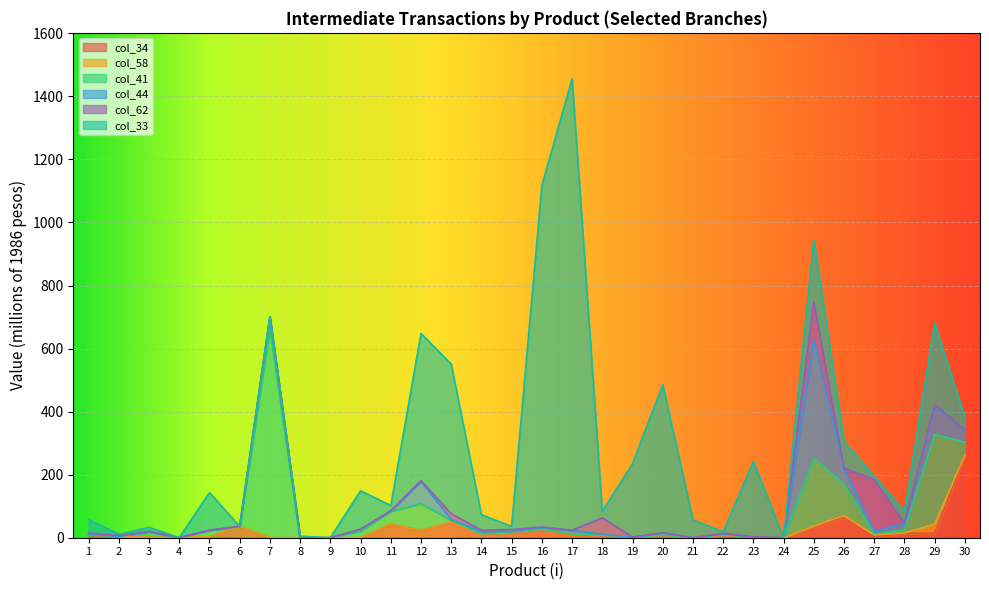

Which series has the largest total across all categories?

col_33